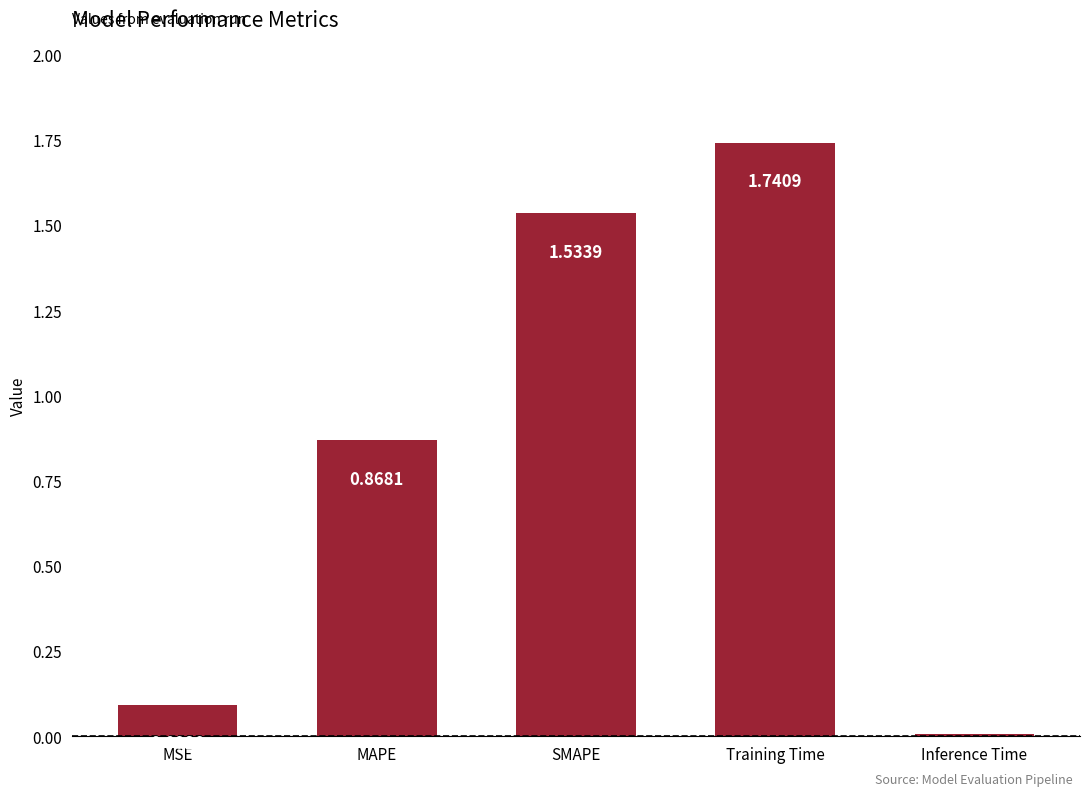

At which label is the value closest to 0?

Inference Time